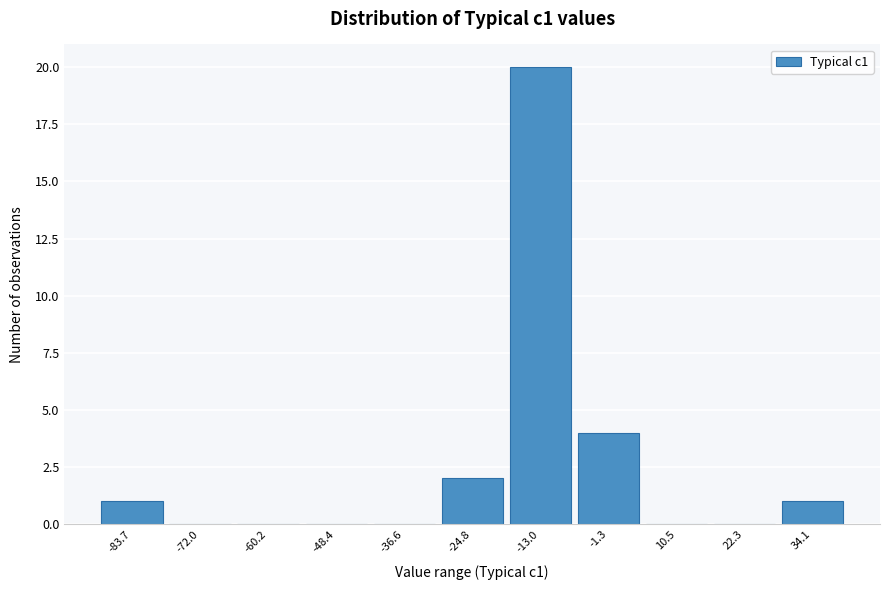

Reading left to right, list all the values displayed in this chart.

-83.7=1	-72.0=0	-60.2=0	-48.4=0	-36.6=0	-24.8=2	-13.0=20	-1.3=4	10.5=0	22.3=0	34.1=1